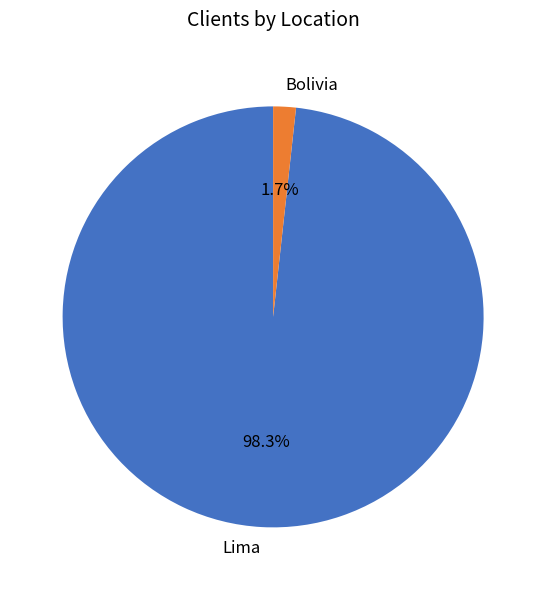

How many slices are in this pie chart?

2